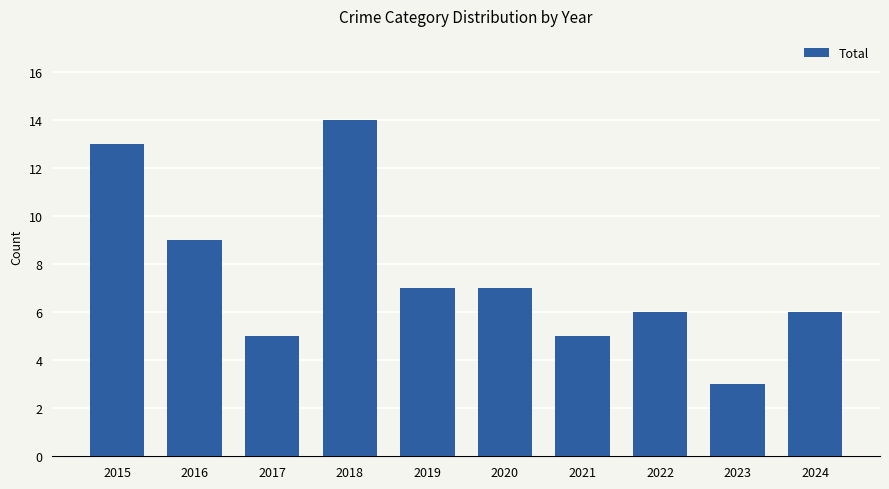

What is the change in value from 2023 to 2024?

+3